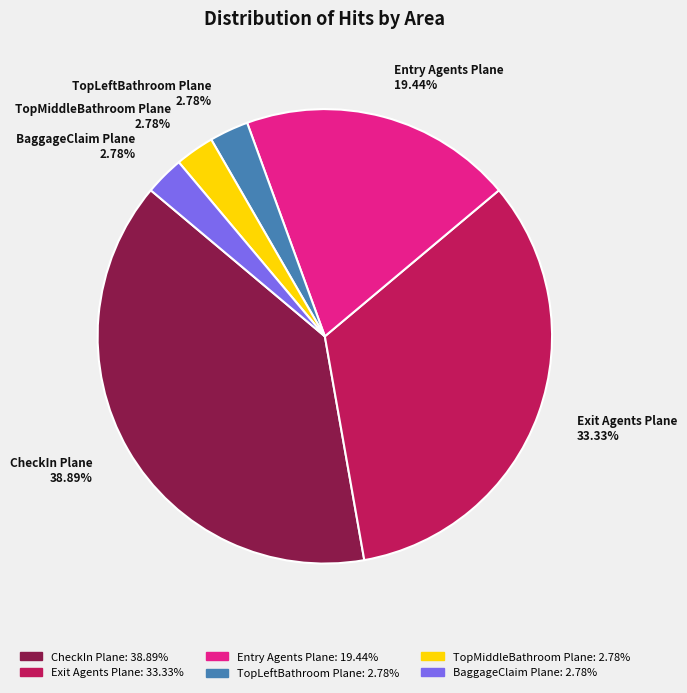

What is the ratio of the value at CheckIn Plane 38.89% to the value at TopMiddleBathroom Plane 2.78%?

14.0